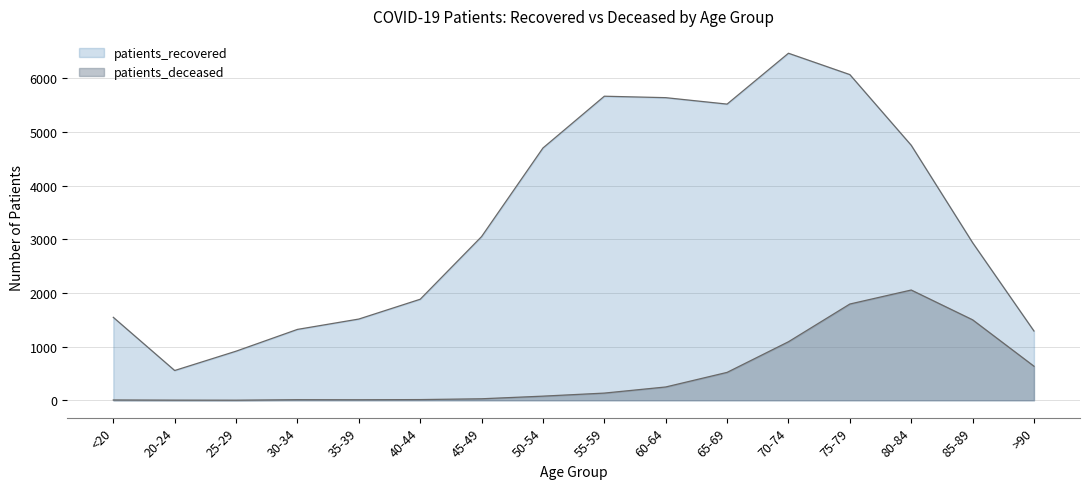

How many data points in patients_deceased are above 134?

7